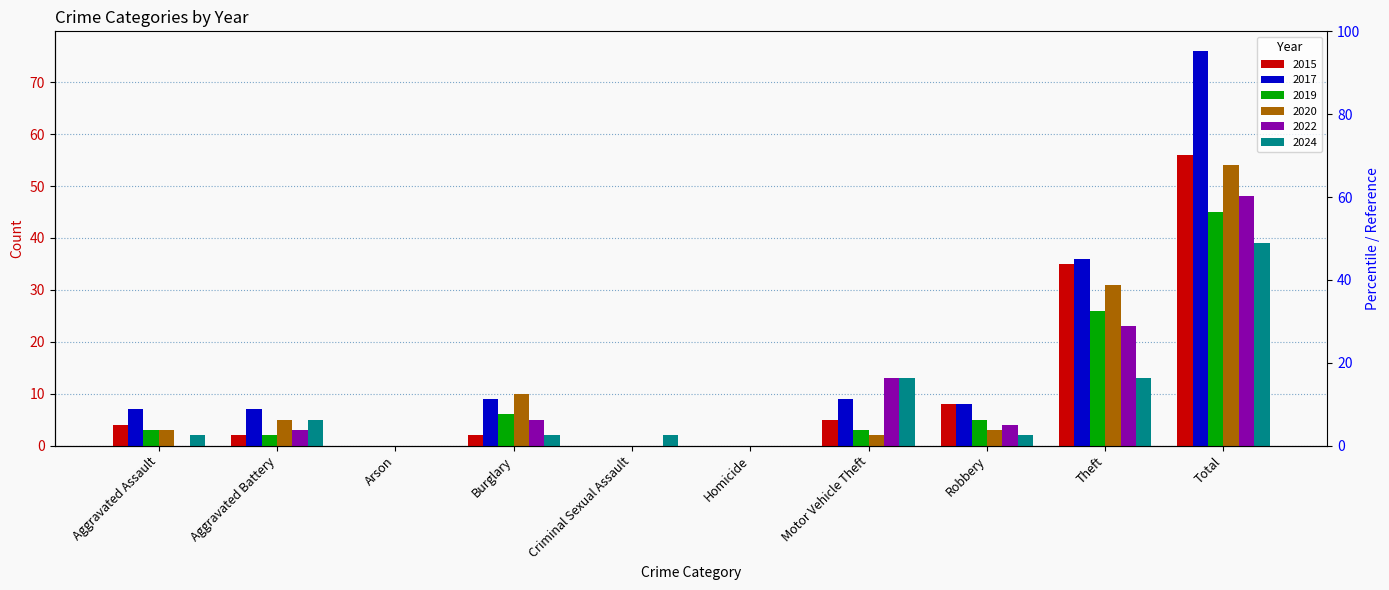

What are all the series names shown in the legend?

2015, 2017, 2019, 2020, 2022, 2024